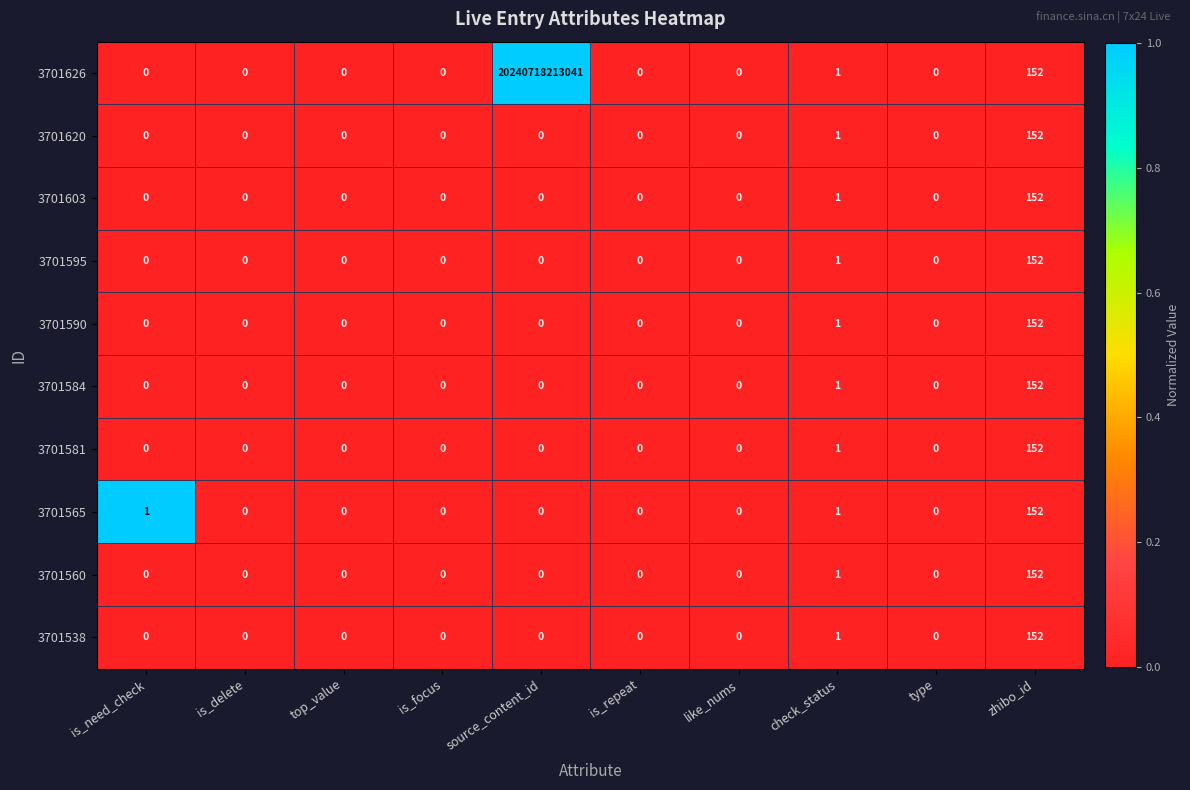

True or false: 3701584 has a value of 94 at is_repeat.

False